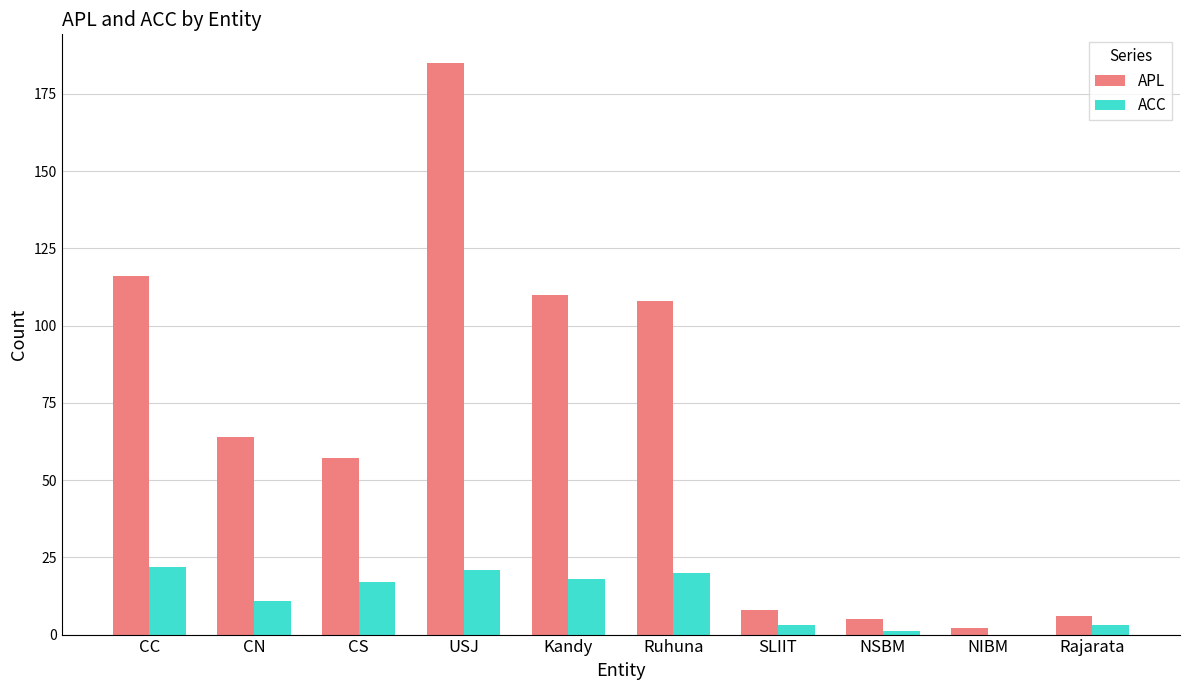

How many series are shown in this chart?

2